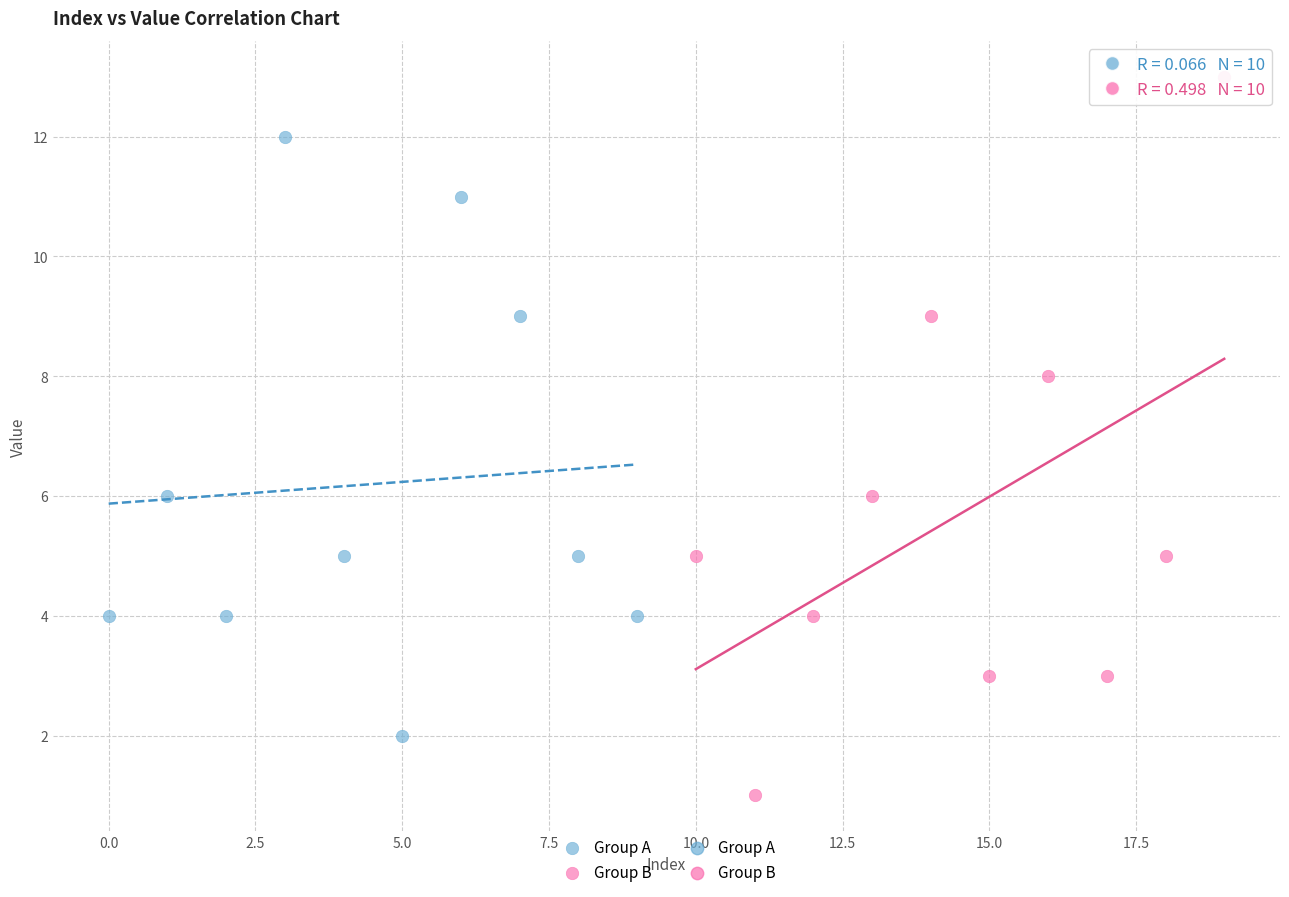

Which series has the largest Y range (max minus min)?

Group B